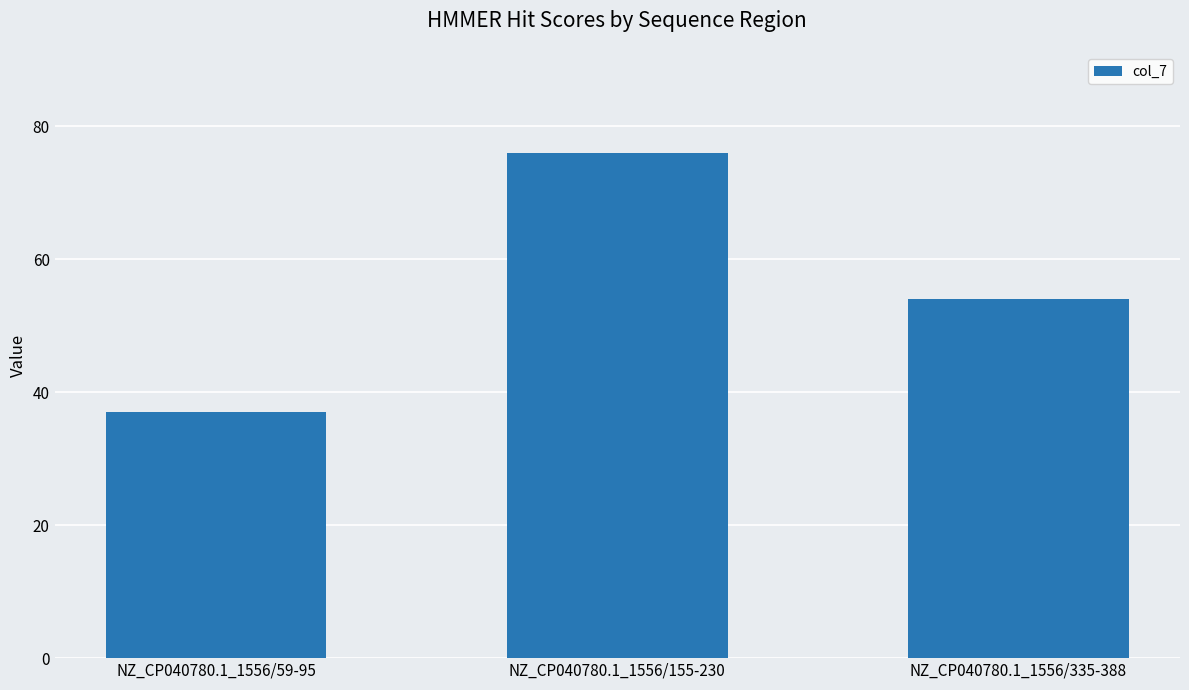

What is the label of the 3rd bar from the left?

NZ_CP040780.1_1556/335-388